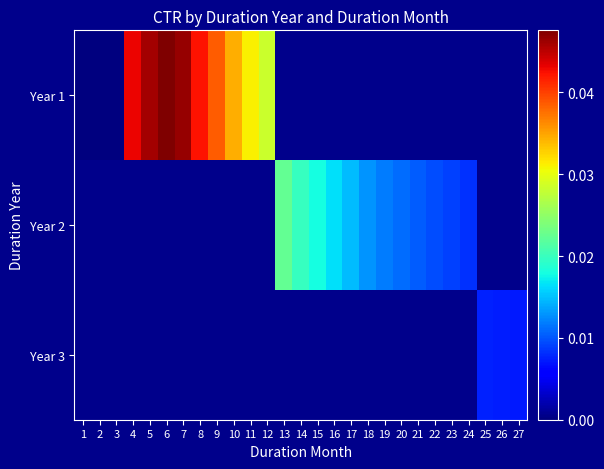

Which label corresponds to the smallest value in the chart?

1